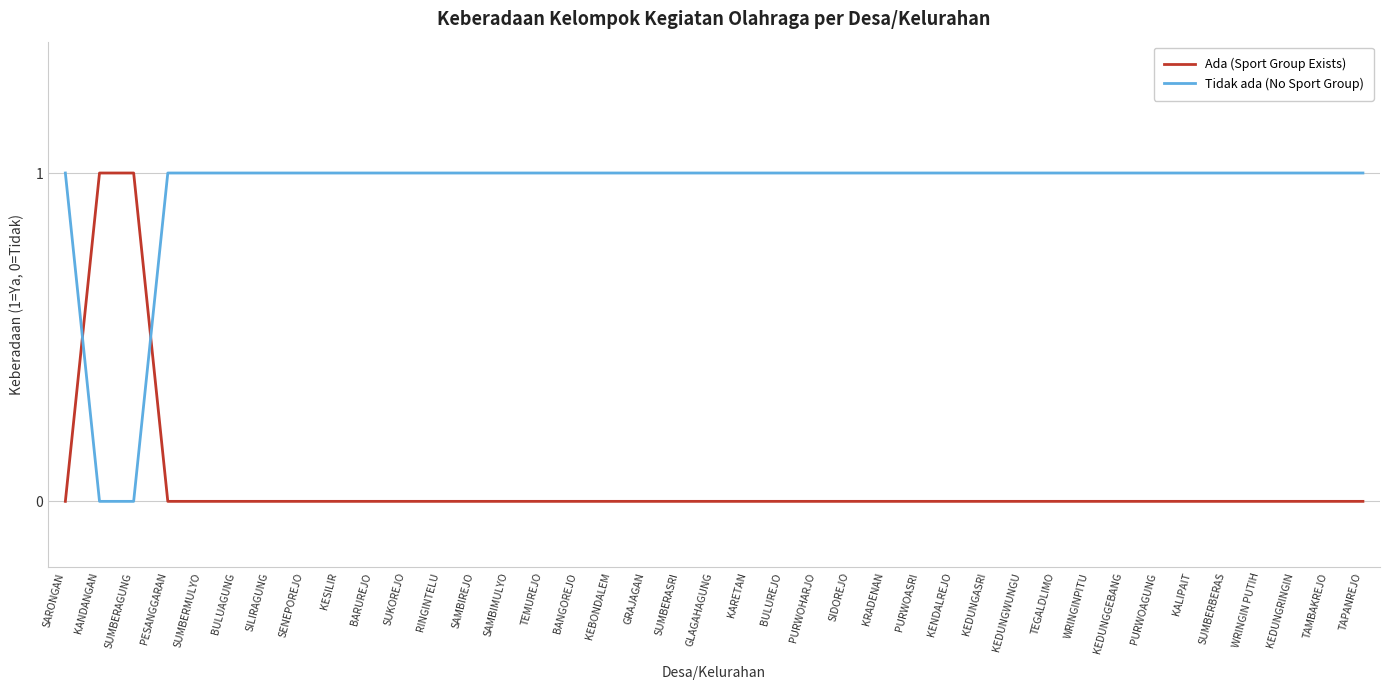

Rank the series by their average value, from lowest to highest.

Ada (Sport Group Exists), Tidak ada (No Sport Group)